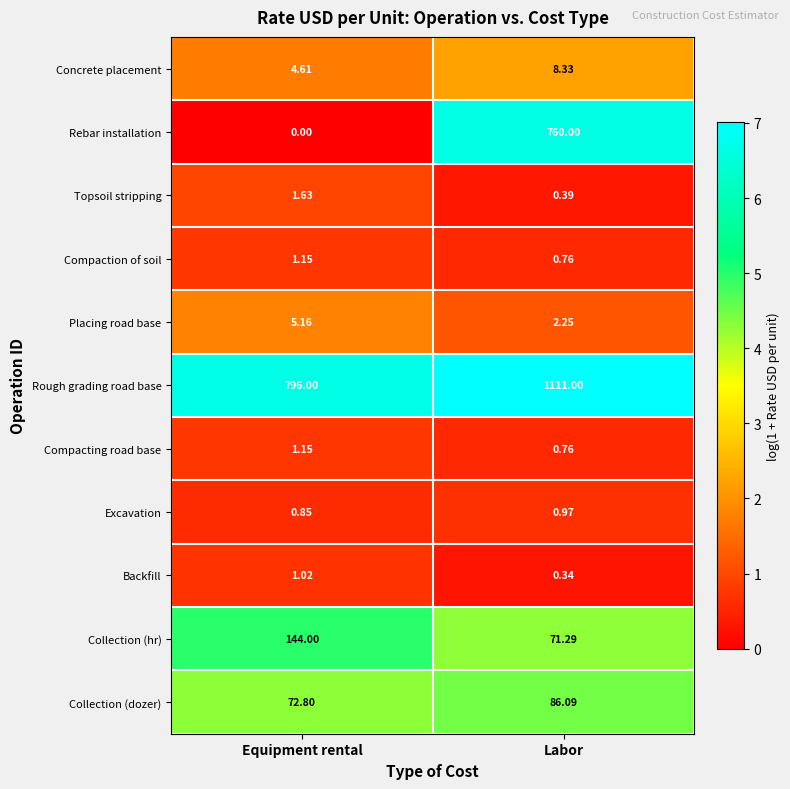

Which series changed the most between Equipment rental and Labor?

Rebar installation